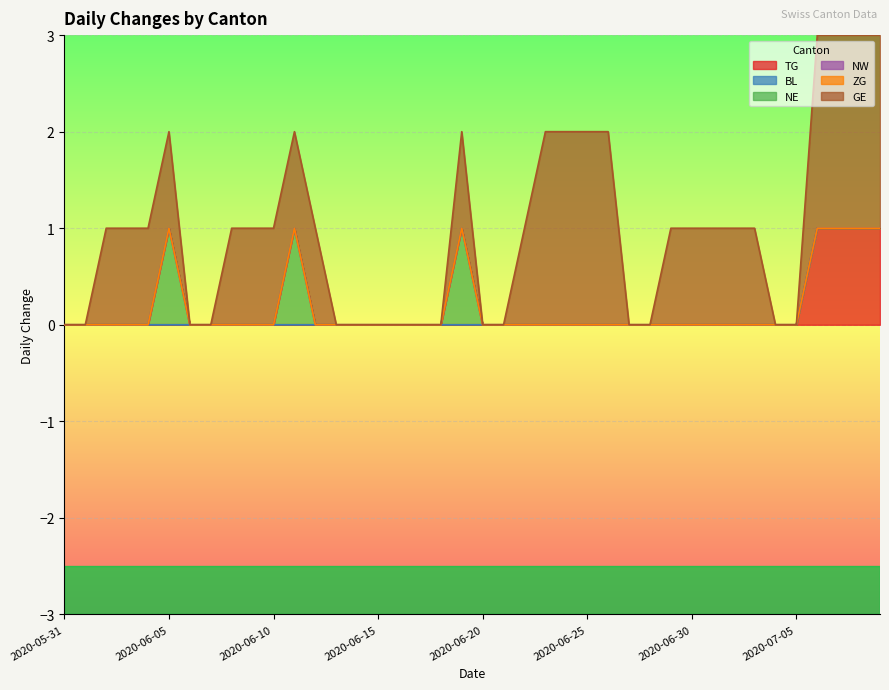

Between 2020-06-24 and 2020-06-25, which is larger?

2020-06-24